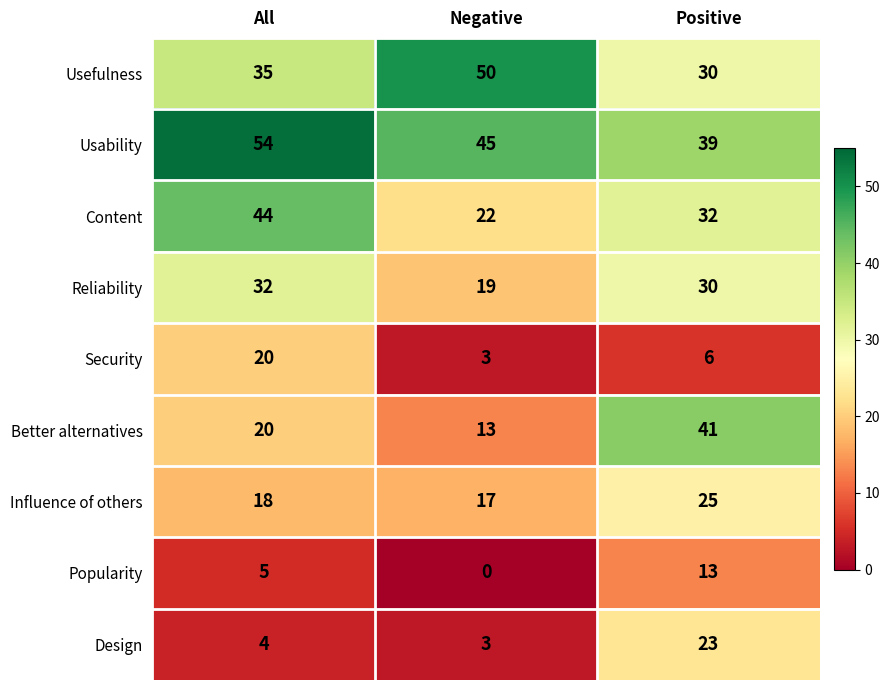

What is the total value across all series at Positive?

239